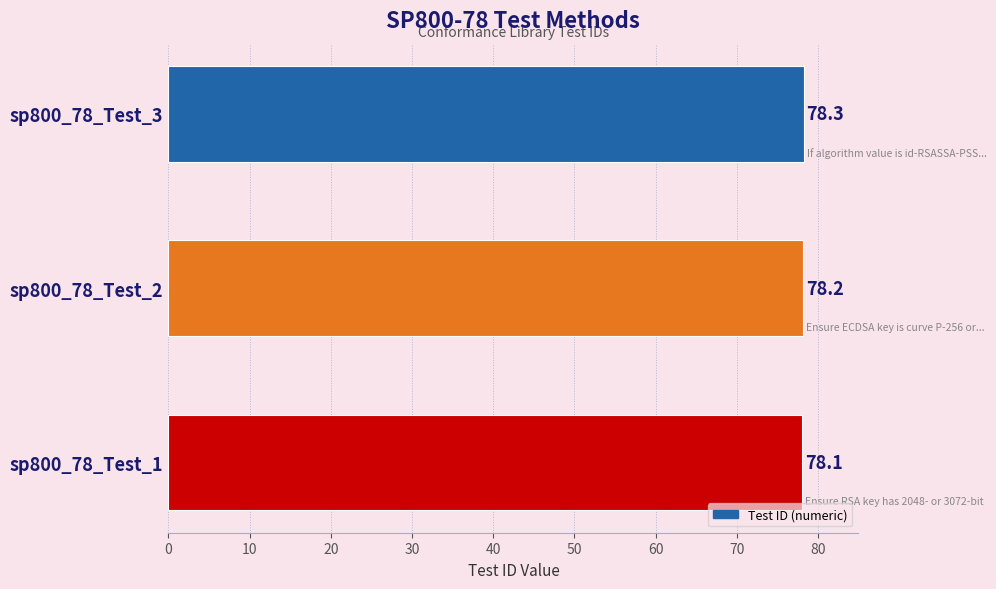

What is the difference between the maximum and second lowest values?

0.1